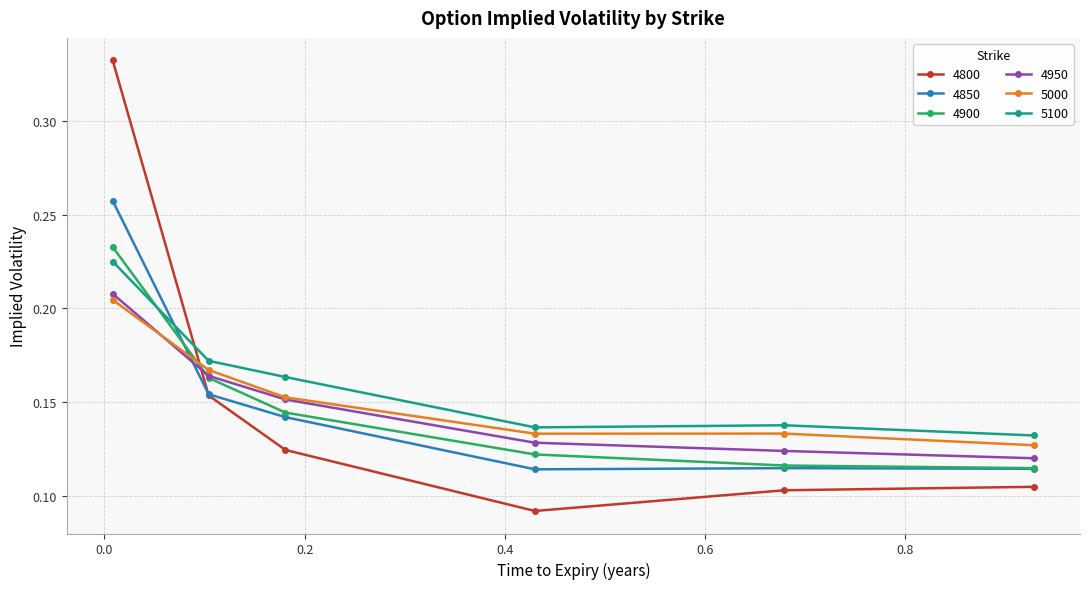

Count the 4800 values in the range 0 to 1.

6